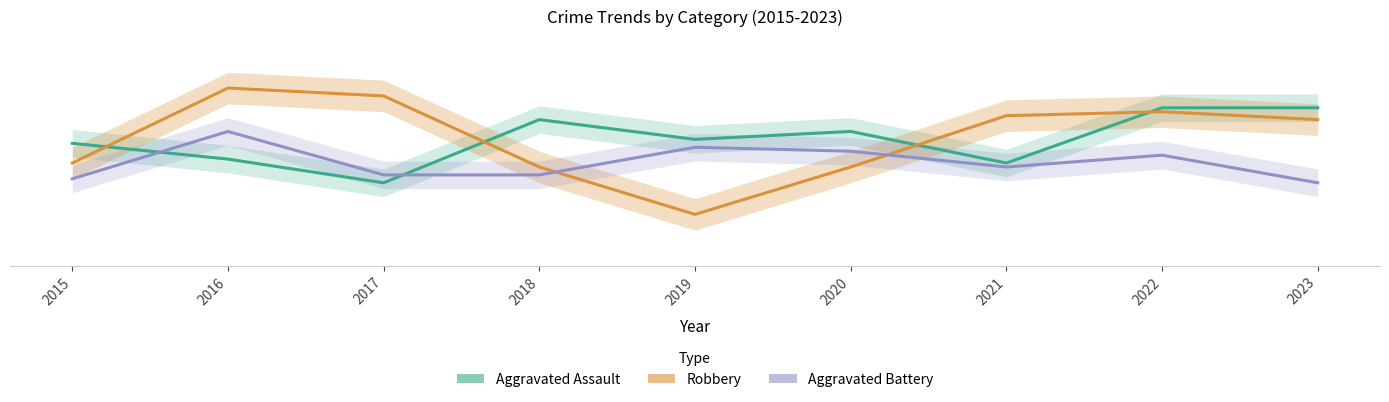

What is the value of the Aggravated Battery point at the 5th from the left?

30